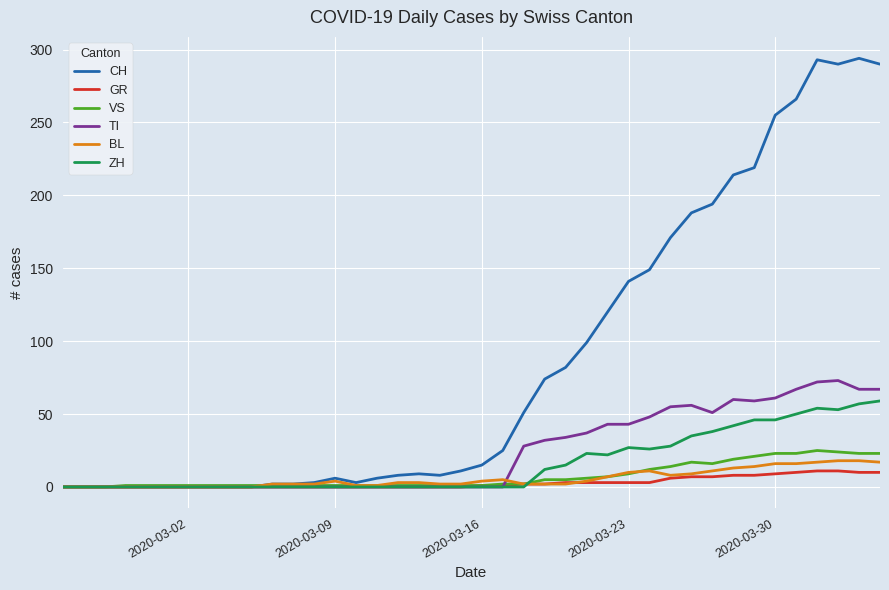

Which series has the largest total across all categories?

CH